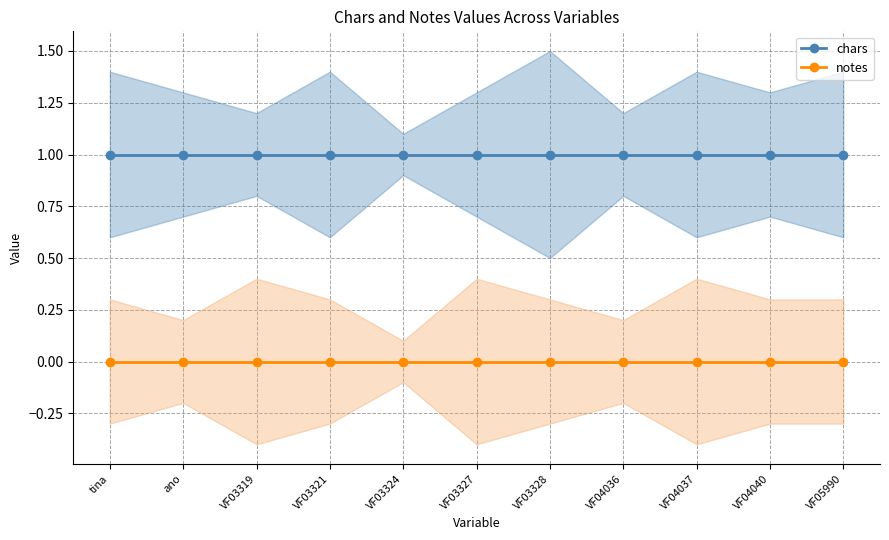

How many lines are shown in the chart?

2